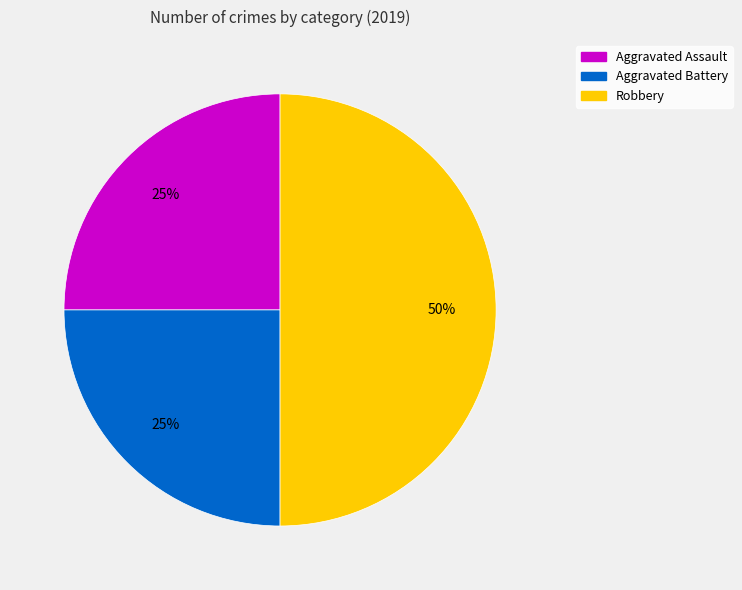

To the nearest percent, what percentage of the pie is Aggravated Battery?

25%